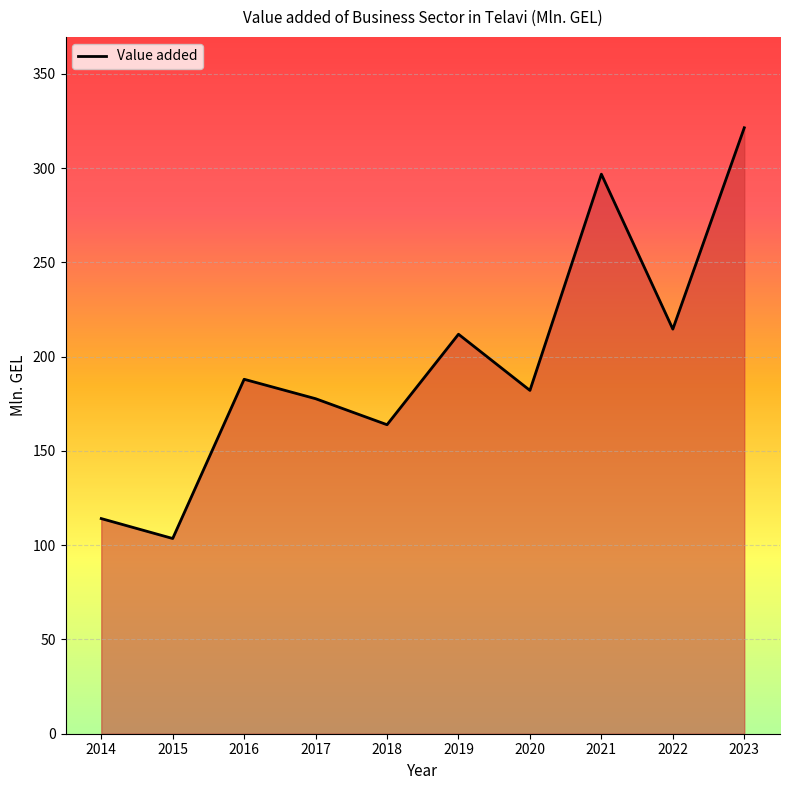

What is the ratio of the value at 2017 to the value at 2016?

0.9